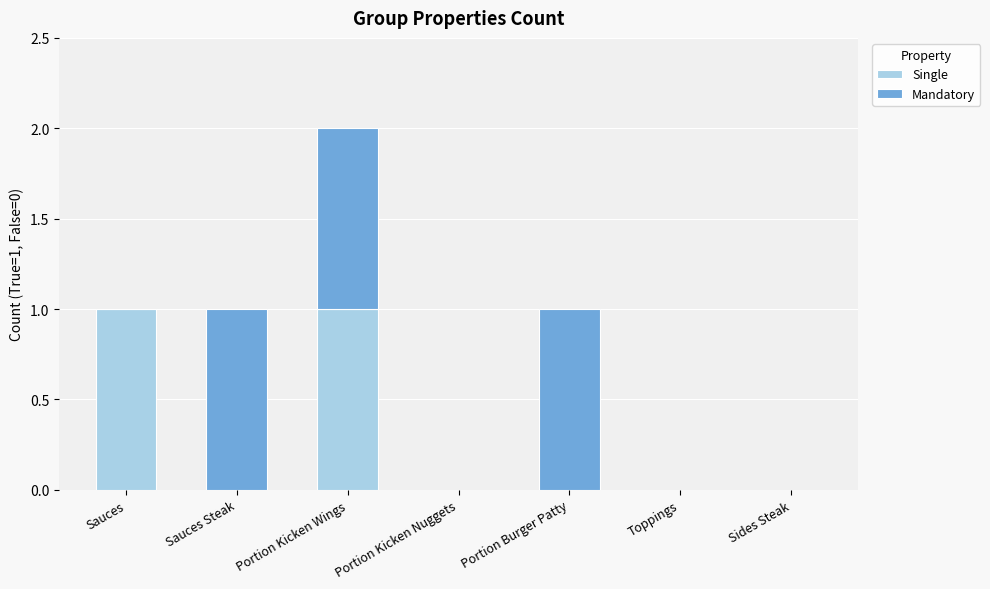

The value of Single at Sauces Steak is 0. True or false?

True